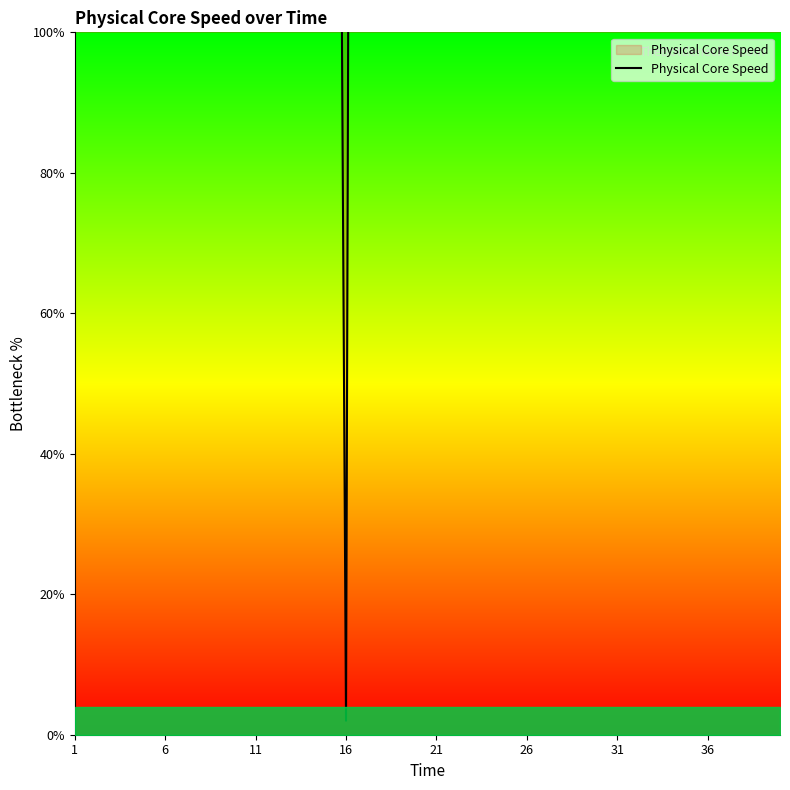

Between 11 and 26, which is larger?

26